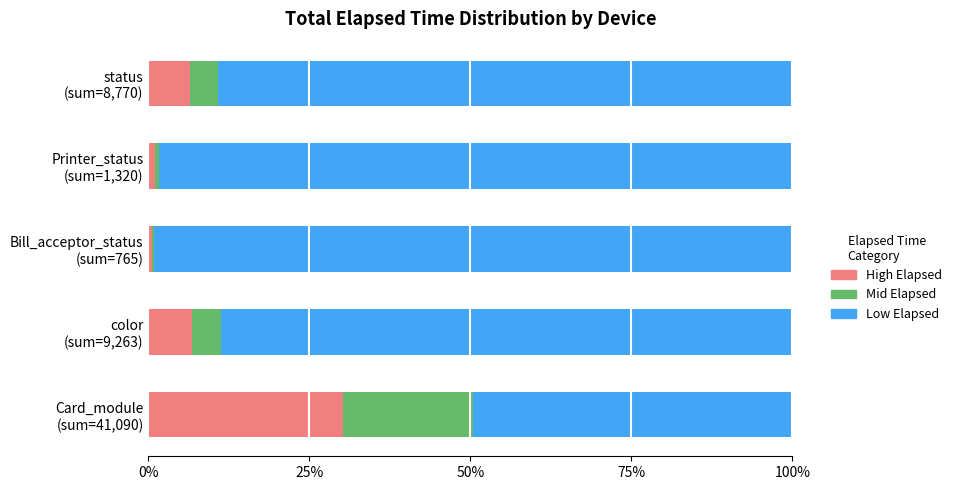

What is the average value of the High Elapsed series?

9.0